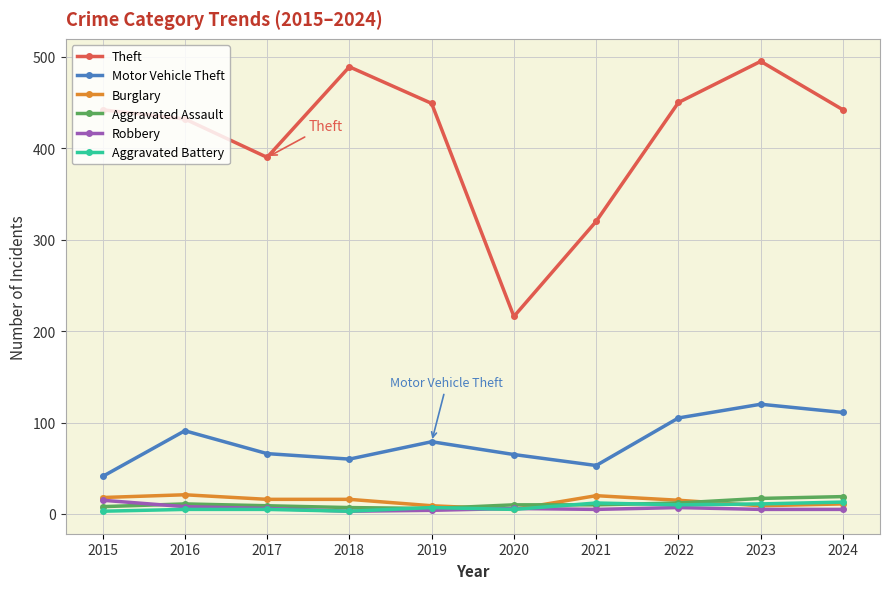

Which series has the largest total across all categories?

Theft